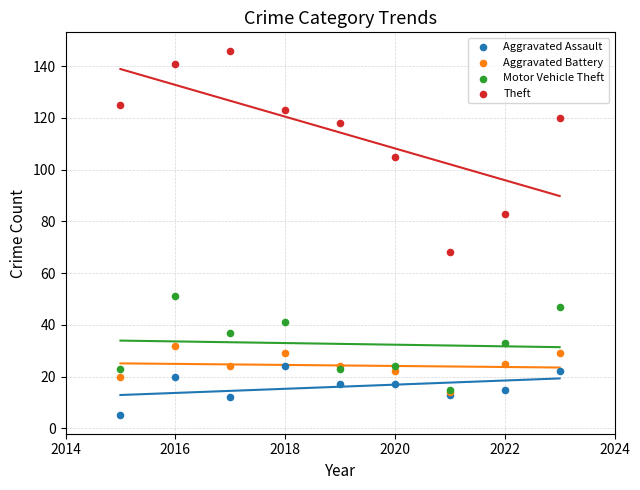

In the Theft series, what Y value is closest to 107?

105